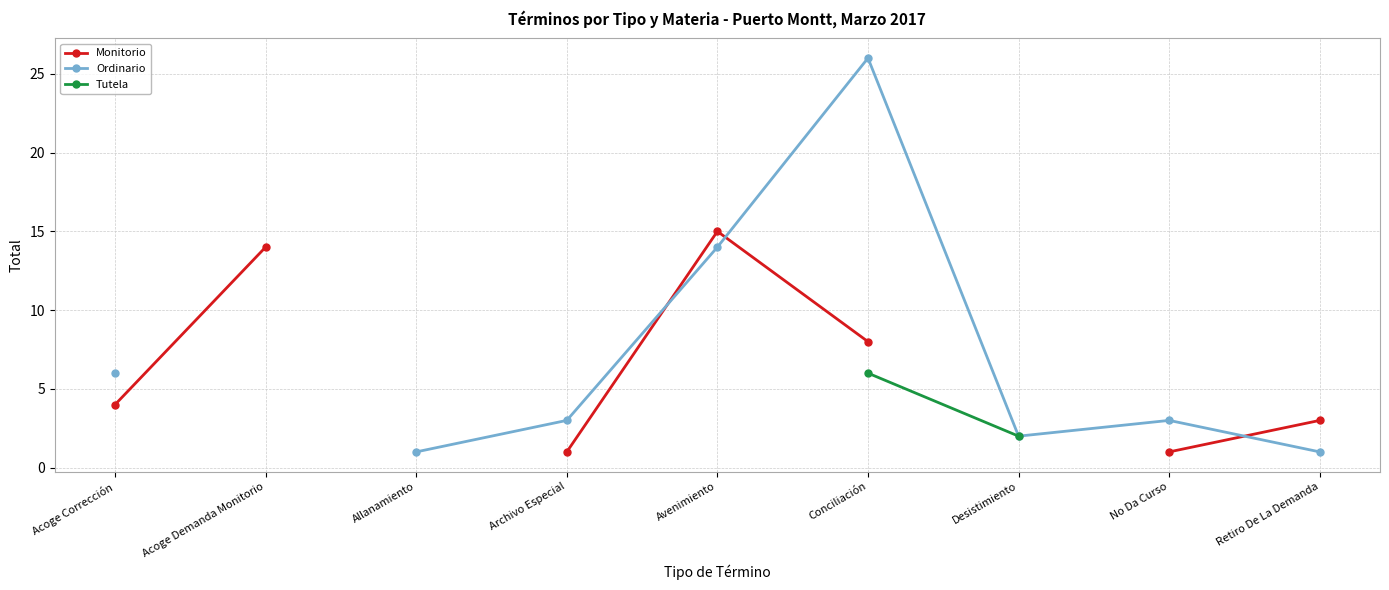

Which label corresponds to the smallest value in the chart?

Archivo Especial